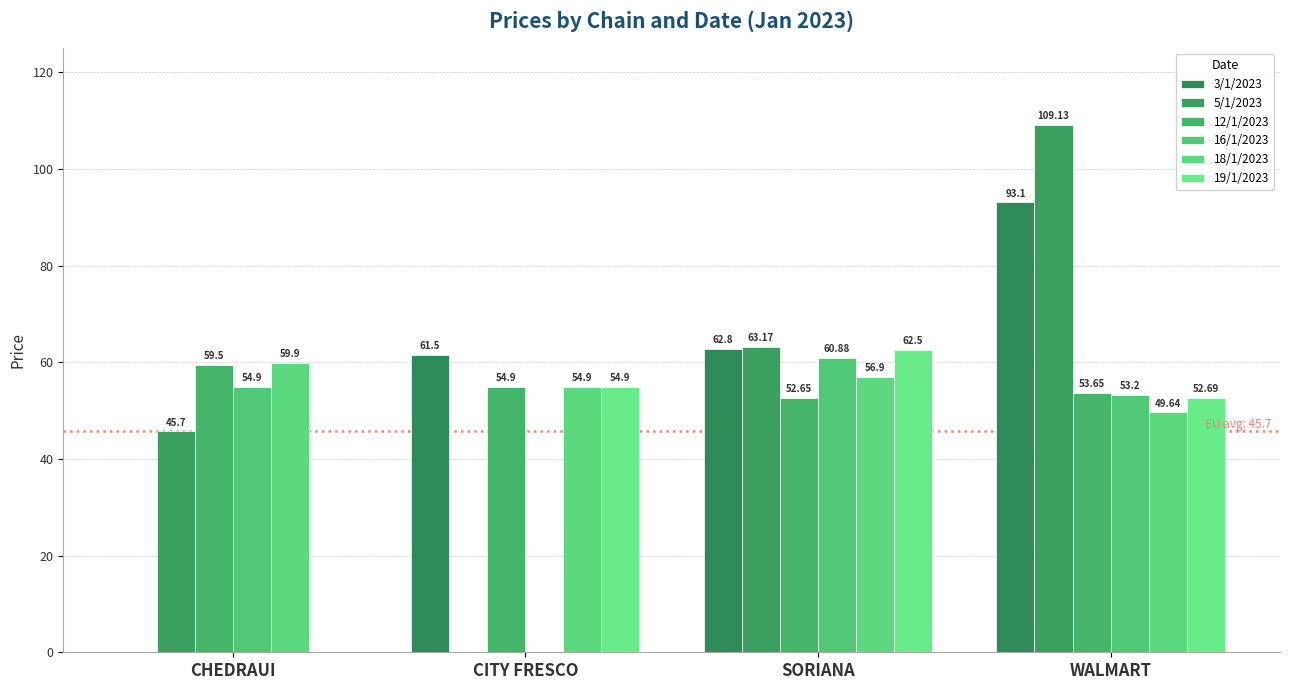

True or false: 12/1/2023 has a value of 84.1 at WALMART.

False